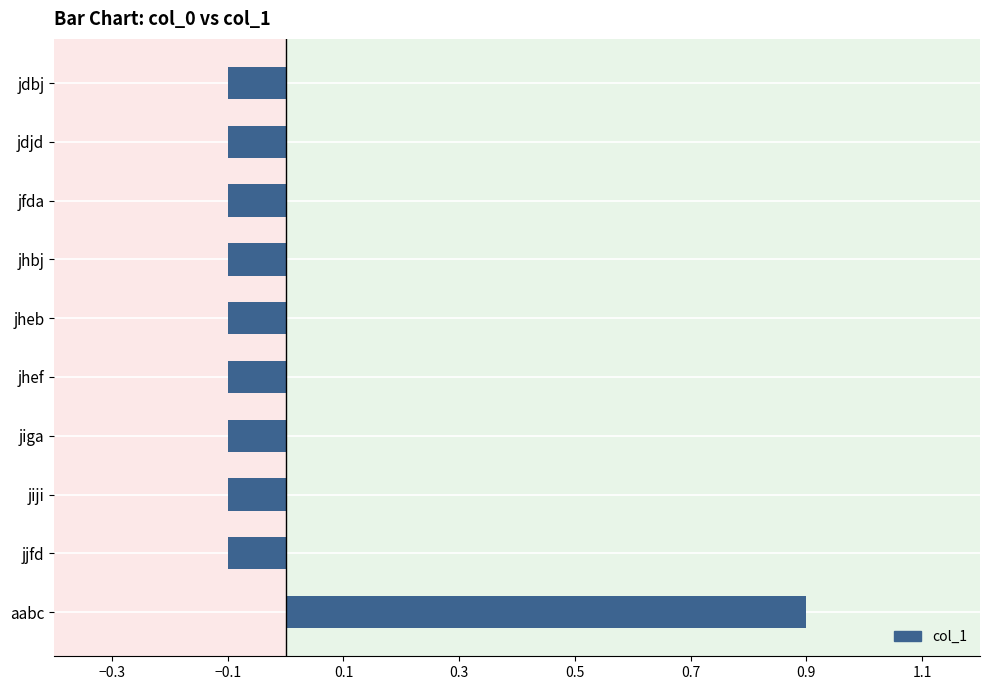

Reading top to bottom, extract all data points from this chart.

-0.1	-0.1	-0.1	-0.1	-0.1	-0.1	-0.1	-0.1	-0.1	0.9